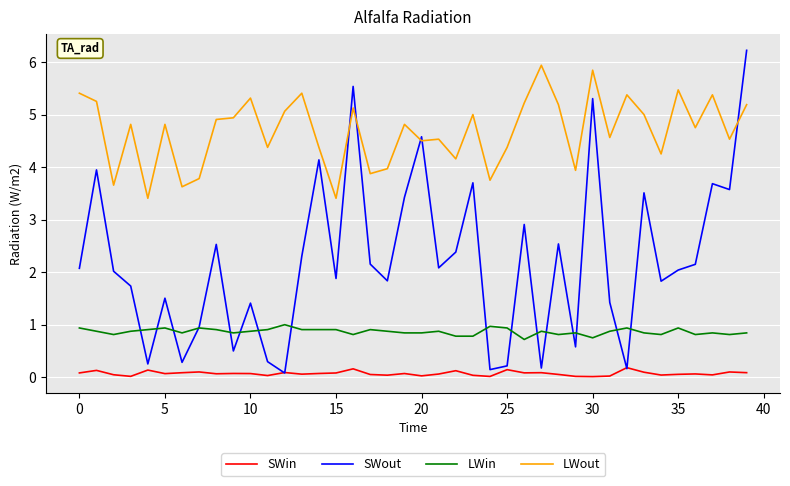

Which series has the largest range (max minus min)?

SWout